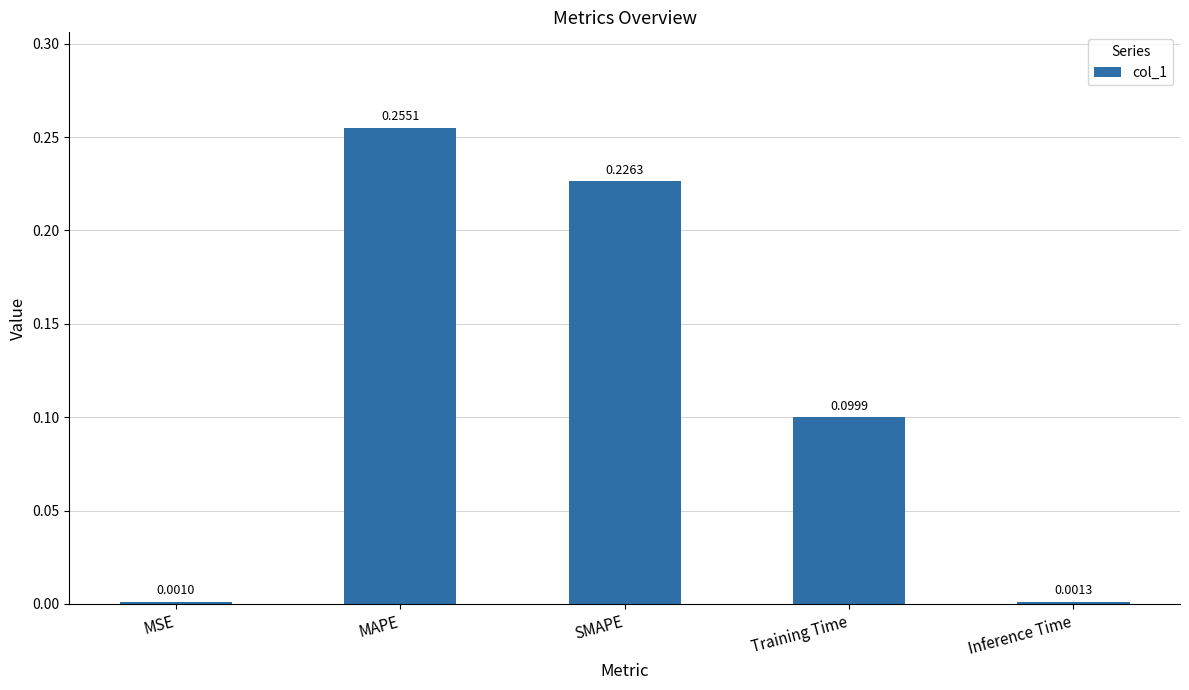

What is the label of the 2nd bar from the right?

Training Time